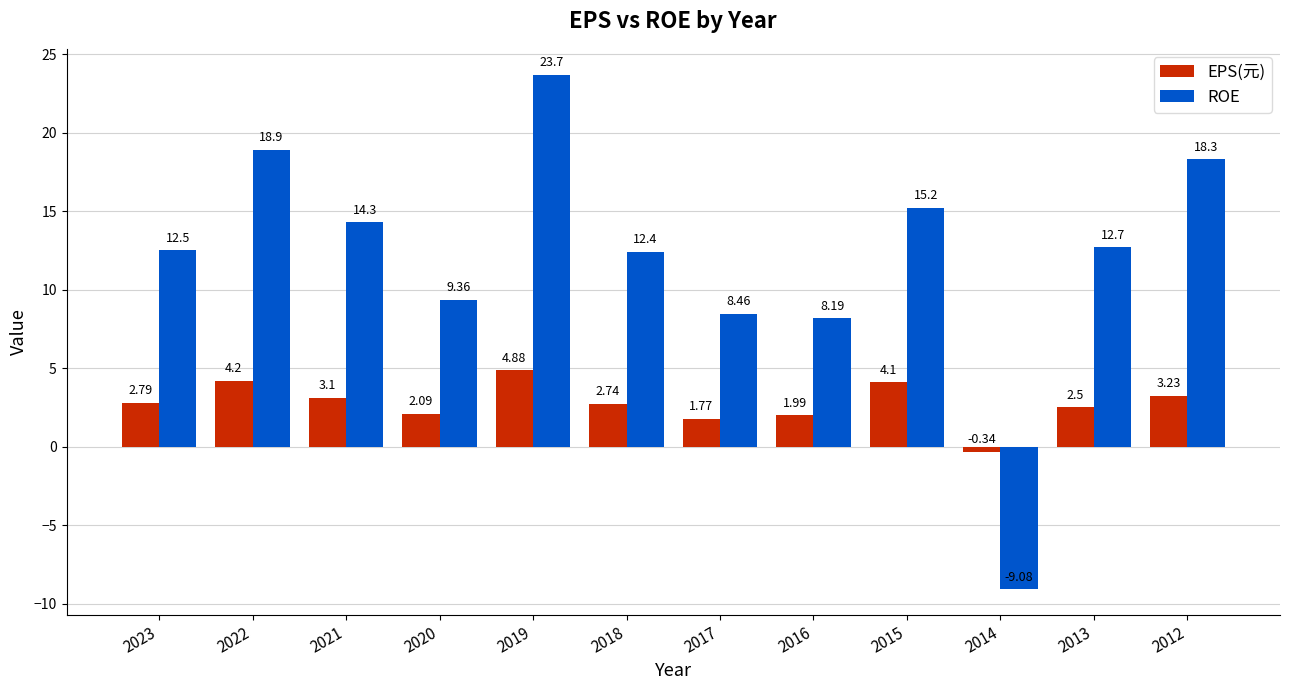

List the series in order of their overall mean, lowest first.

EPS(元), ROE